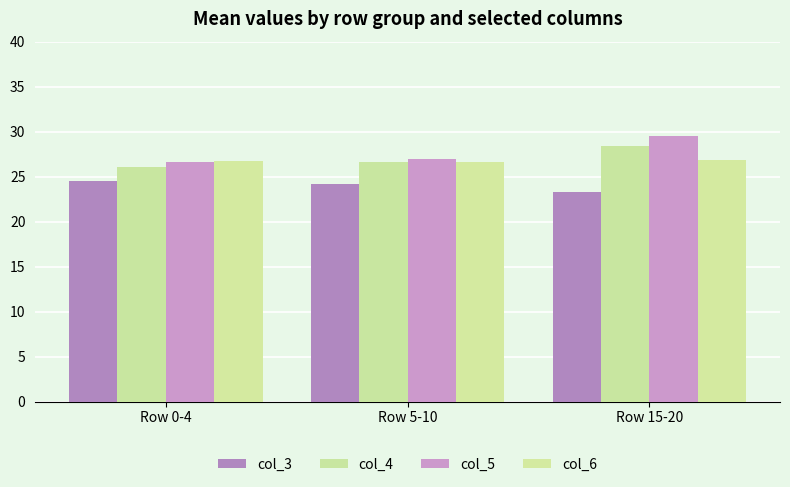

Count the number of data series in this chart.

4